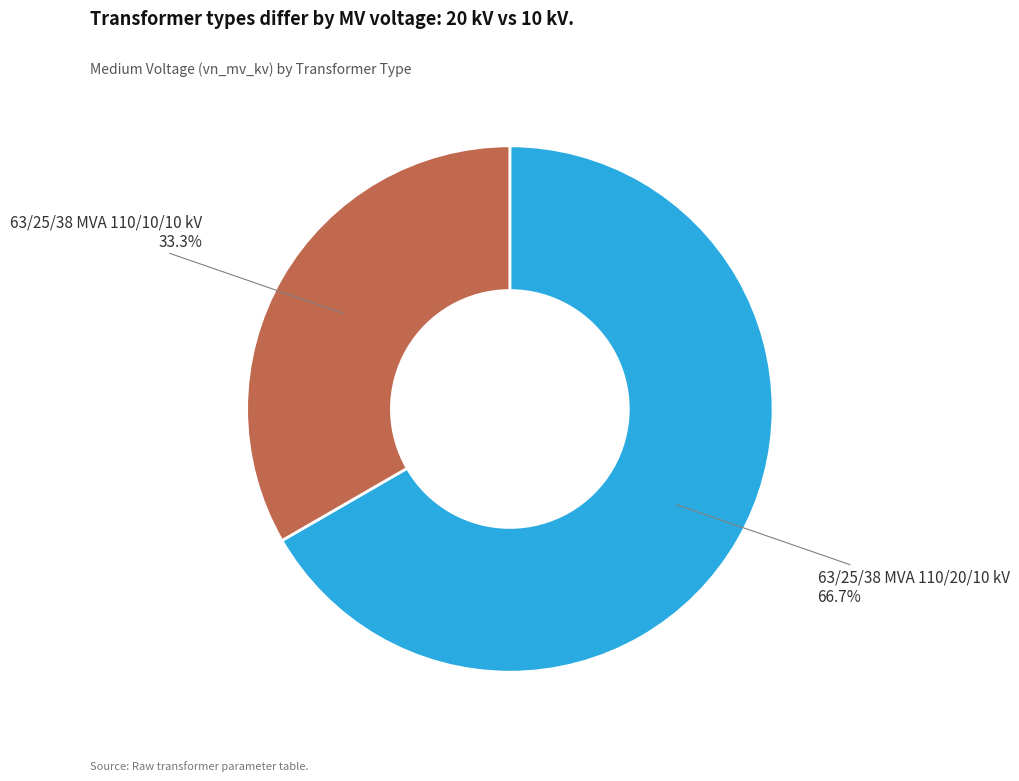

To the nearest percent, what portion does 63/25/38 MVA 110/20/10 kV represent?

67%